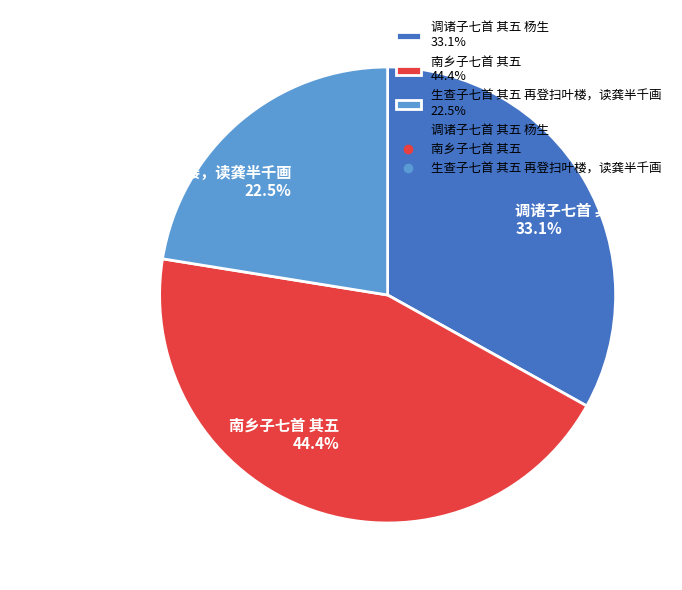

Count the number of slices in the pie.

3